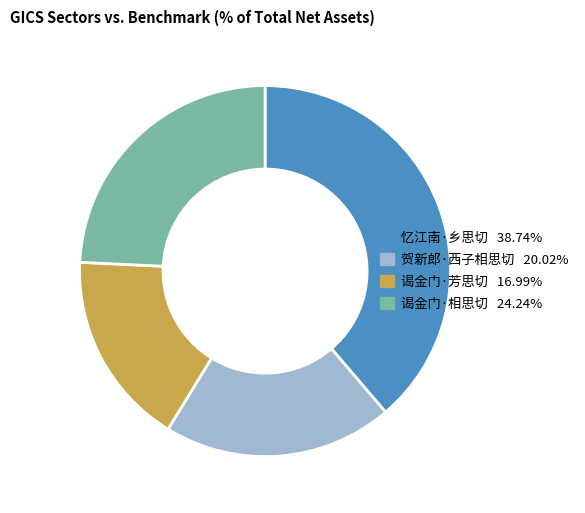

Does any single category account for the majority?

No